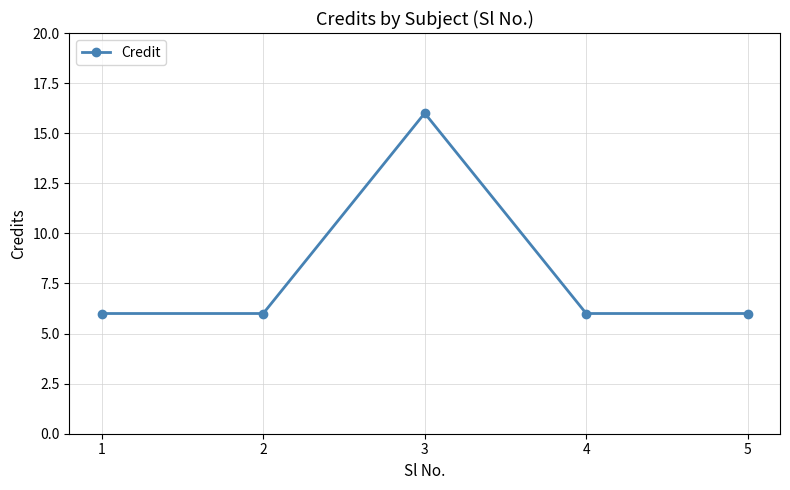

The chart shows a value of 6 at 4. True or false?

True